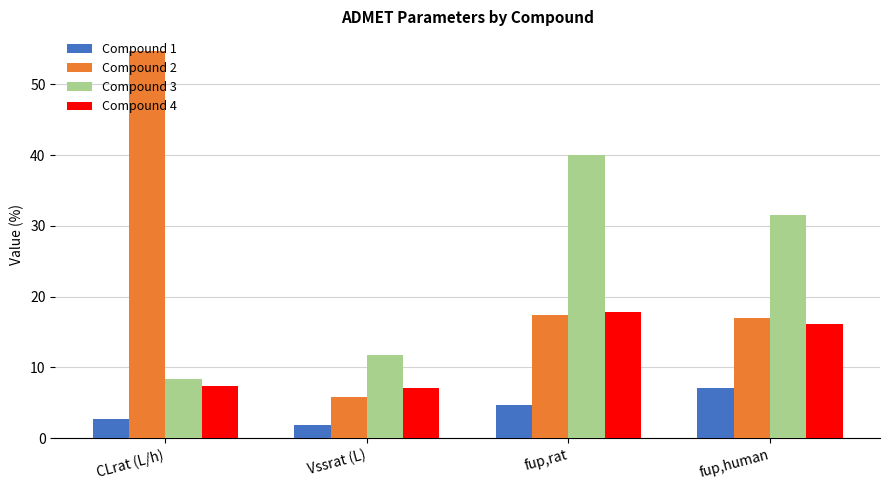

What is the difference between the Compound 4 values at Vssrat (L) and fup,rat?

10.8